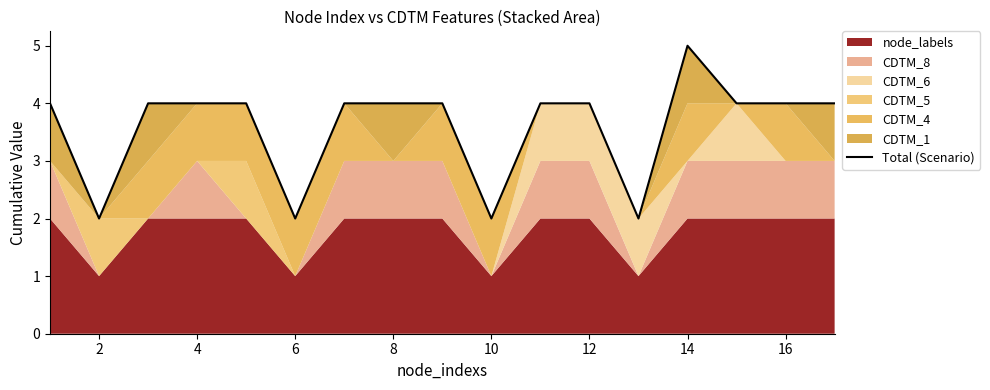

Does the chart display data point markers on the line(s)?

No